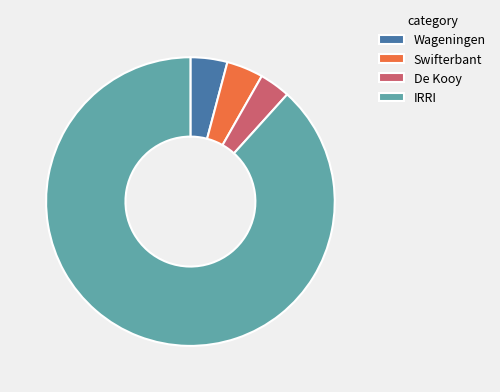

Which category has the biggest portion of the pie?

IRRI